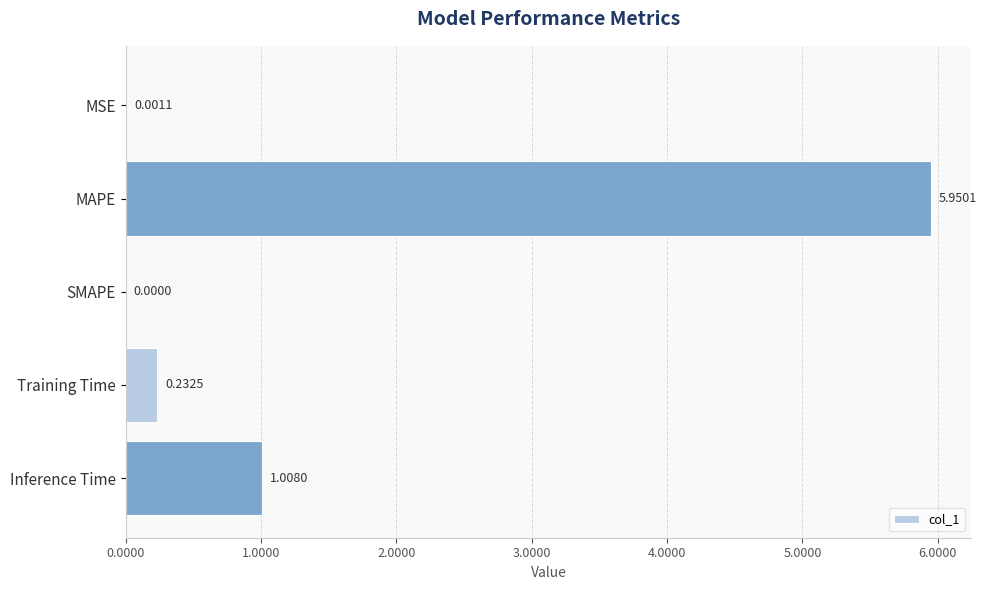

Where is the data nearest to the value 2?

Inference Time